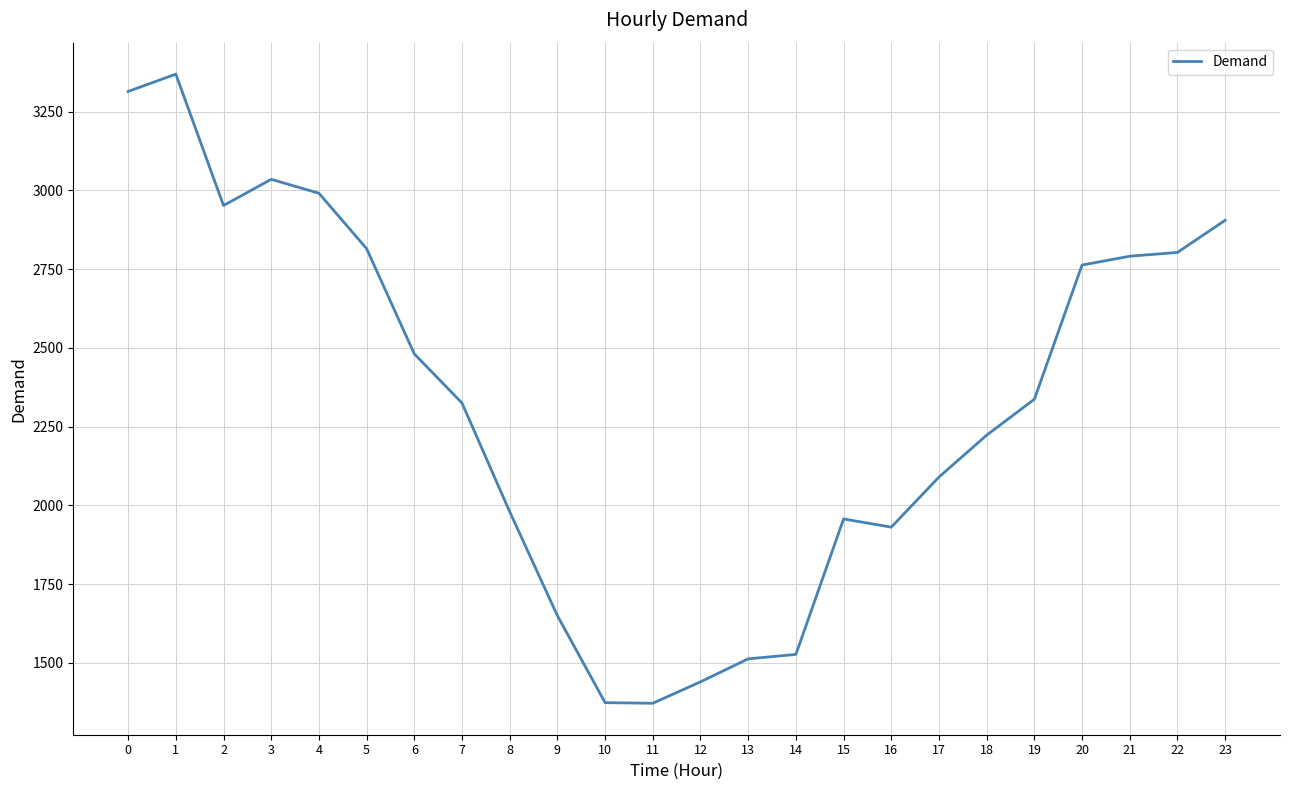

The value at 6 is 2481. True or false?

True